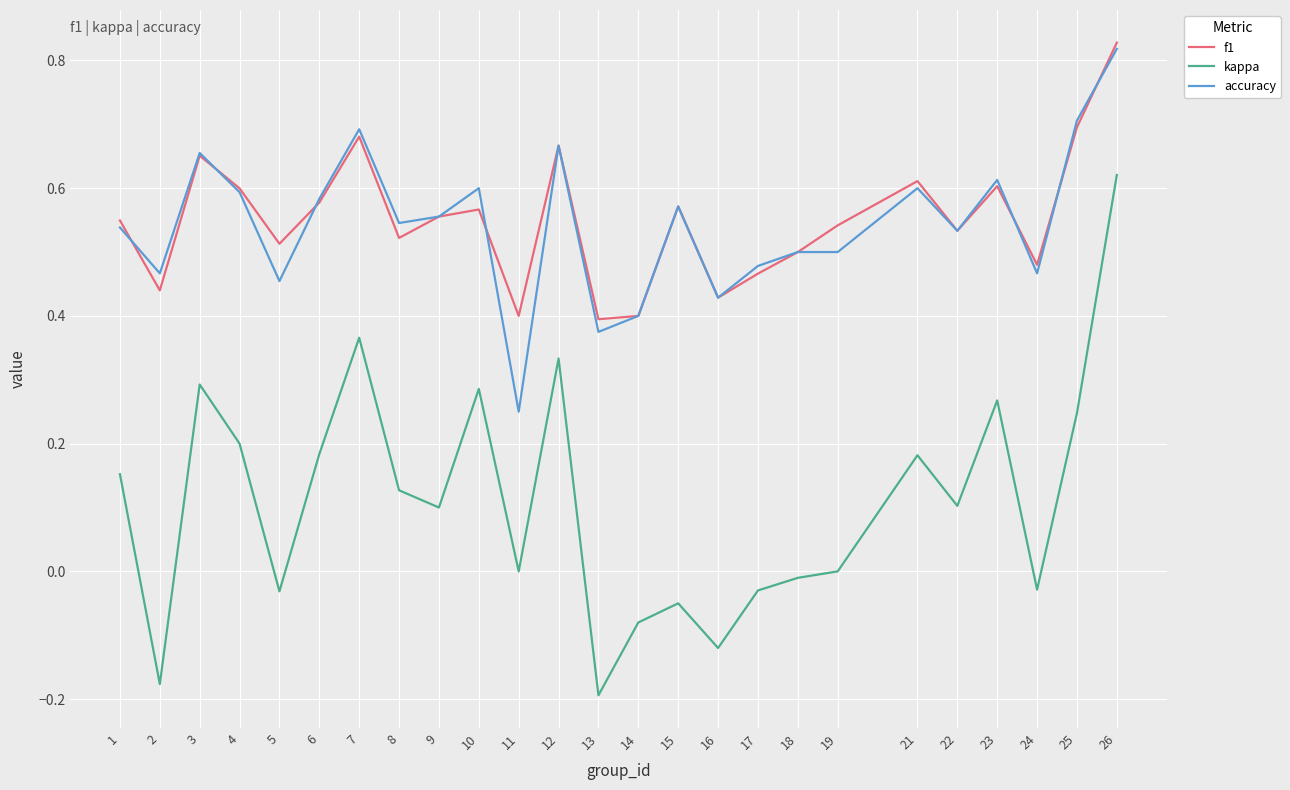

Which category has the highest value in the accuracy series?

26